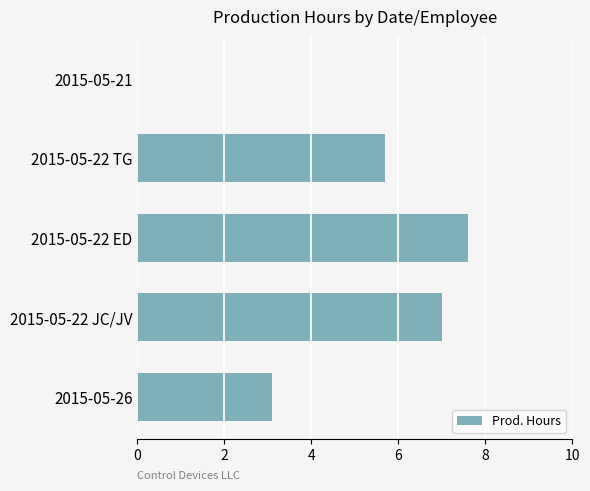

At which label is the value closest to 3?

2015-05-26